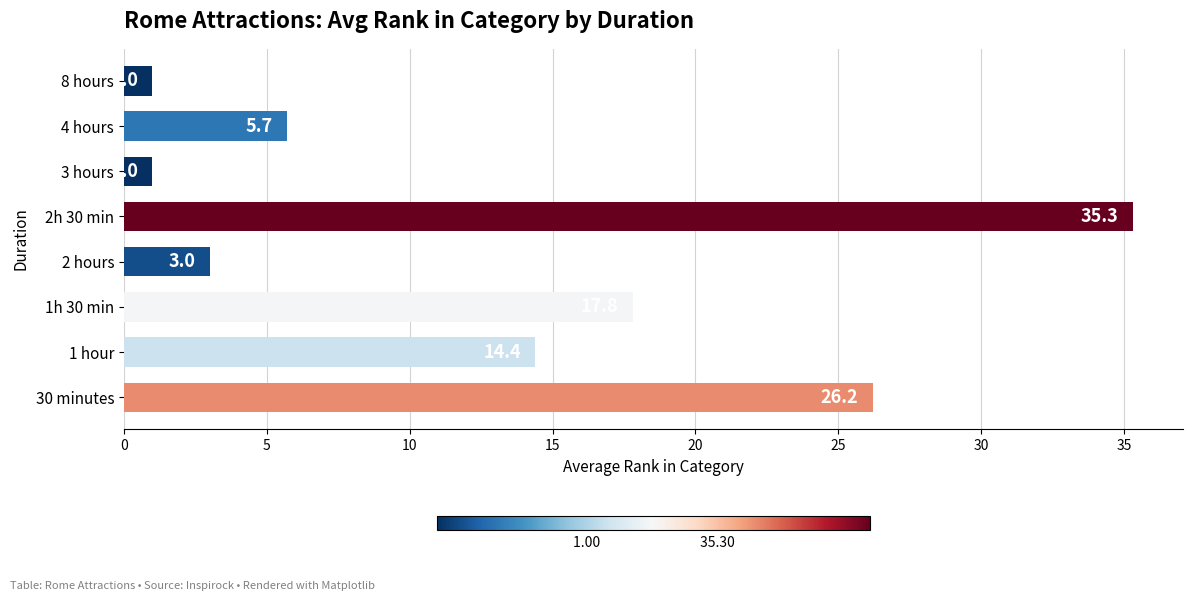

Between 8 hours and 1 hour, which is larger?

1 hour